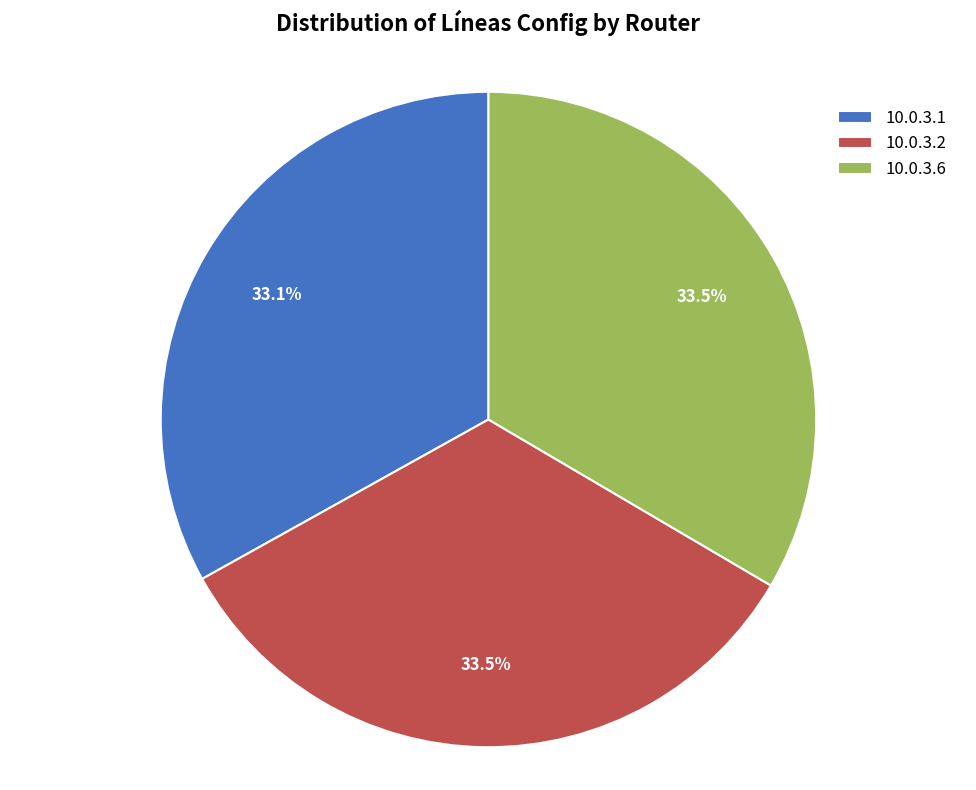

To the nearest percent, what percentage of the pie is 10.0.3.1?

33%